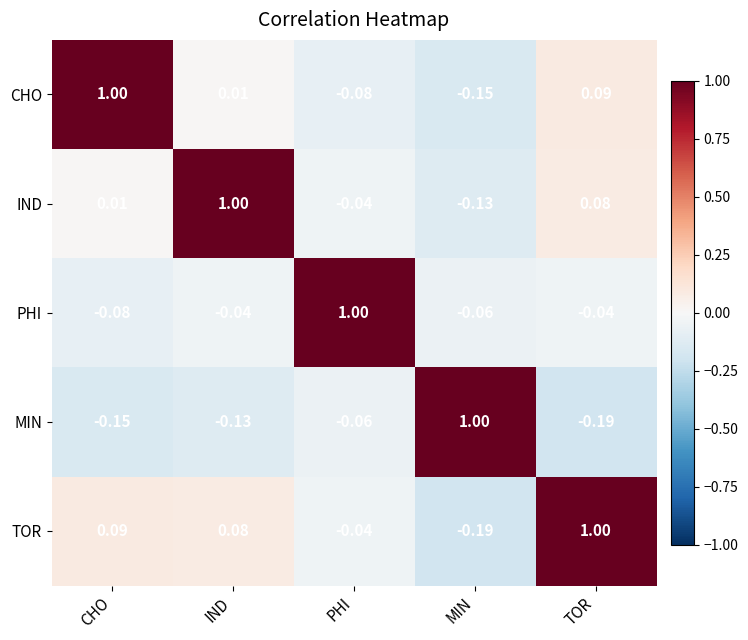

At which label does IND first exceed 0?

CHO